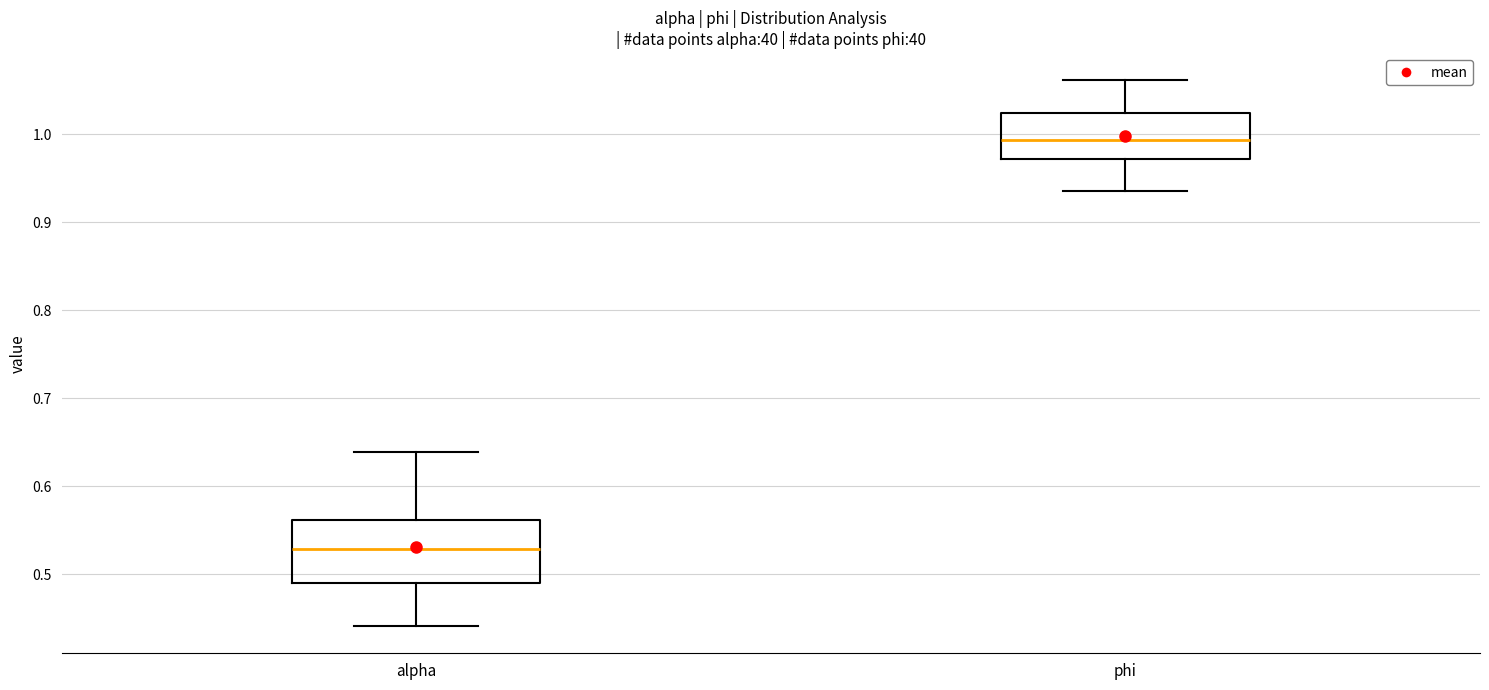

Where does the upper whisker of the box for phi end on the y-axis? The values are not printed on the chart, so give them approximately, as read against the axis.

1.06